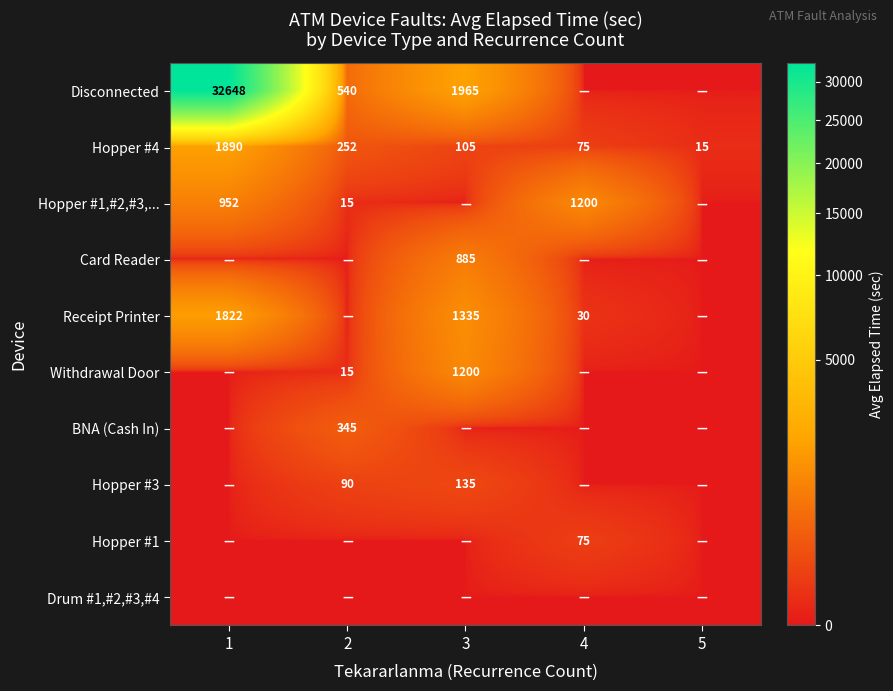

What is the total value across all series at 5?

15.0